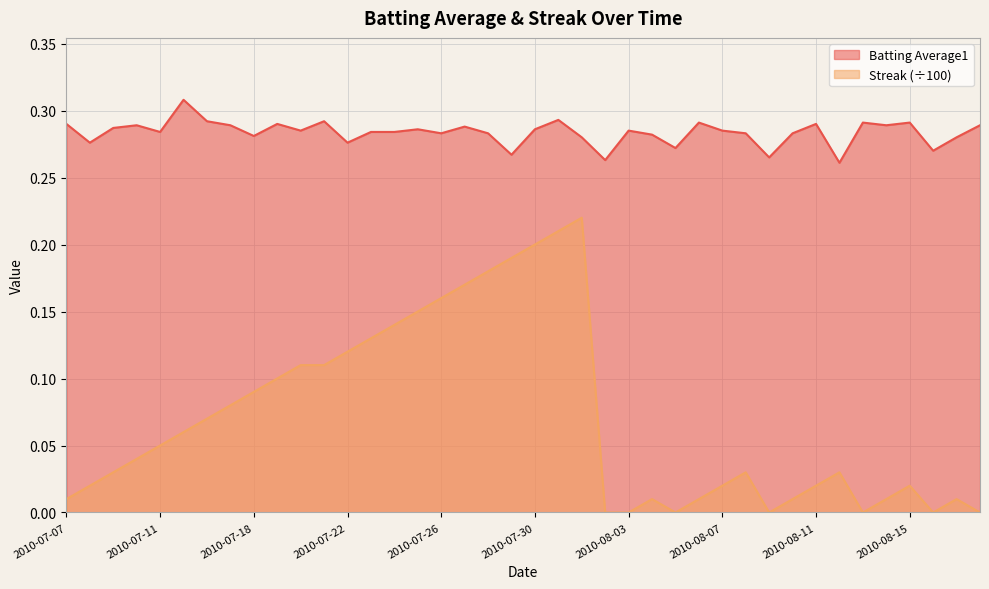

Reading left to right, extract all data points from this chart.

Batting Average1: 0.3	0.3	0.3	0.3	0.3	0.3	0.3	0.3	0.3	0.3	0.3	0.3	0.3	0.3	0.3	0.3	0.3	0.3	0.3	0.3	0.3	0.3	0.3	0.3	0.3	0.3	0.3	0.3	0.3	0.3	0.3	0.3	0.3	0.3	0.3	0.3	0.3	0.3	0.3	0.3
Streak: 0.0	0.0	0.0	0.0	0.1	0.1	0.1	0.1	0.1	0.1	0.1	0.1	0.1	0.1	0.1	0.1	0.2	0.2	0.2	0.2	0.2	0.2	0.2	0.0	0.0	0.0	0.0	0.0	0.0	0.0	0.0	0.0	0.0	0.0	0.0	0.0	0.0	0.0	0.0	0.0